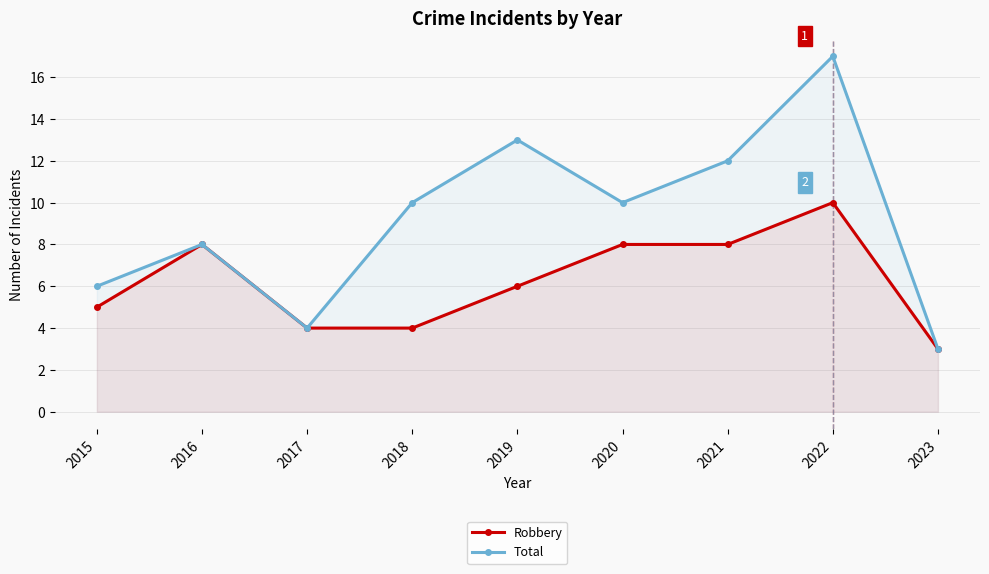

List the series in order of their peak value, highest first.

Total, Robbery